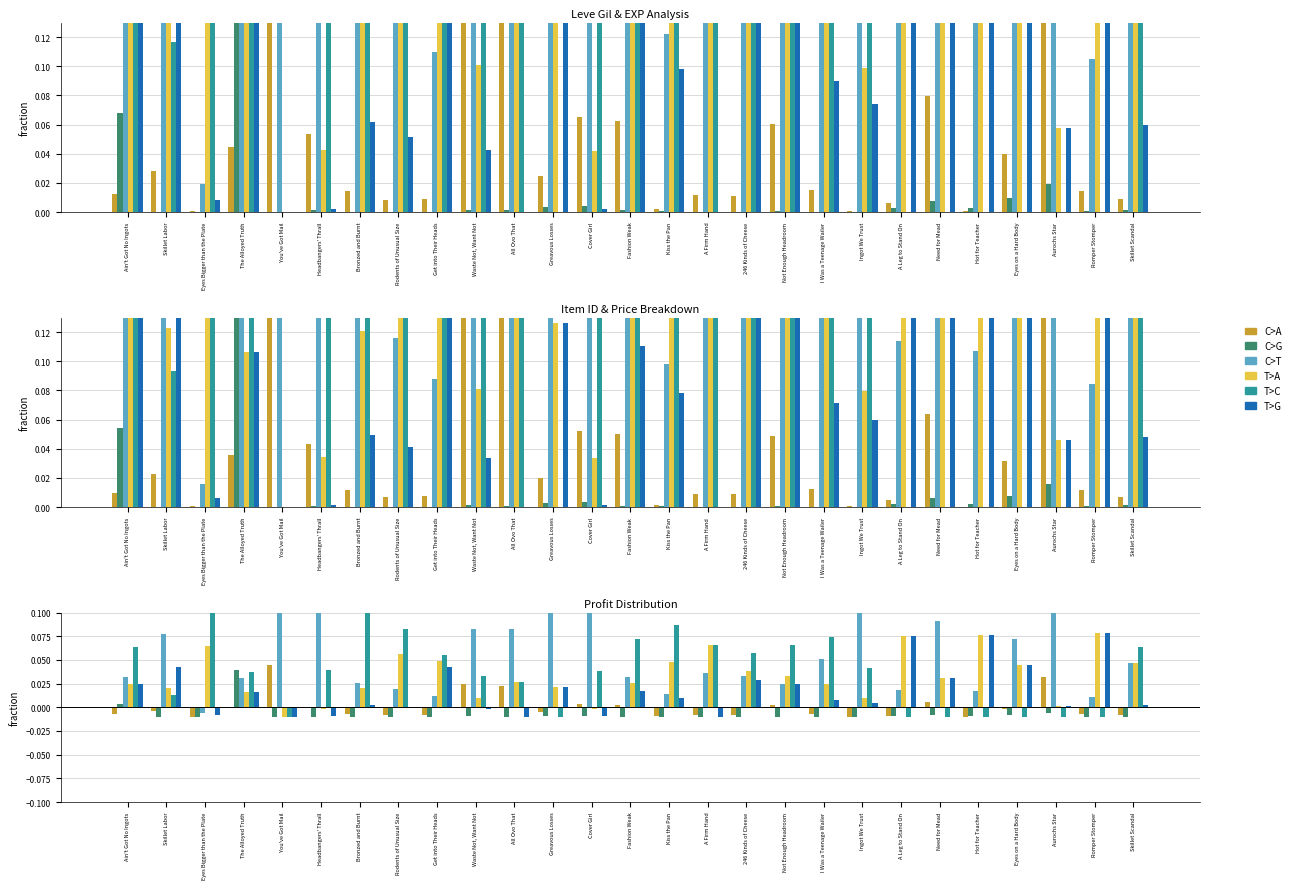

At which label is C>T closest to 0?

Eyes Bigger than the Plate